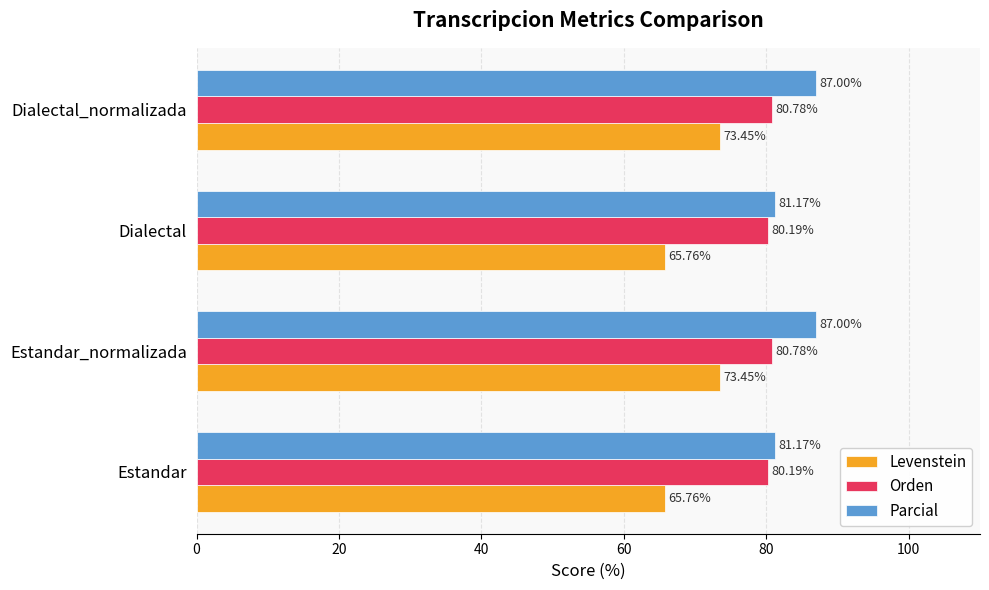

What is the total value across all series at Dialectal_normalizada?

241.2